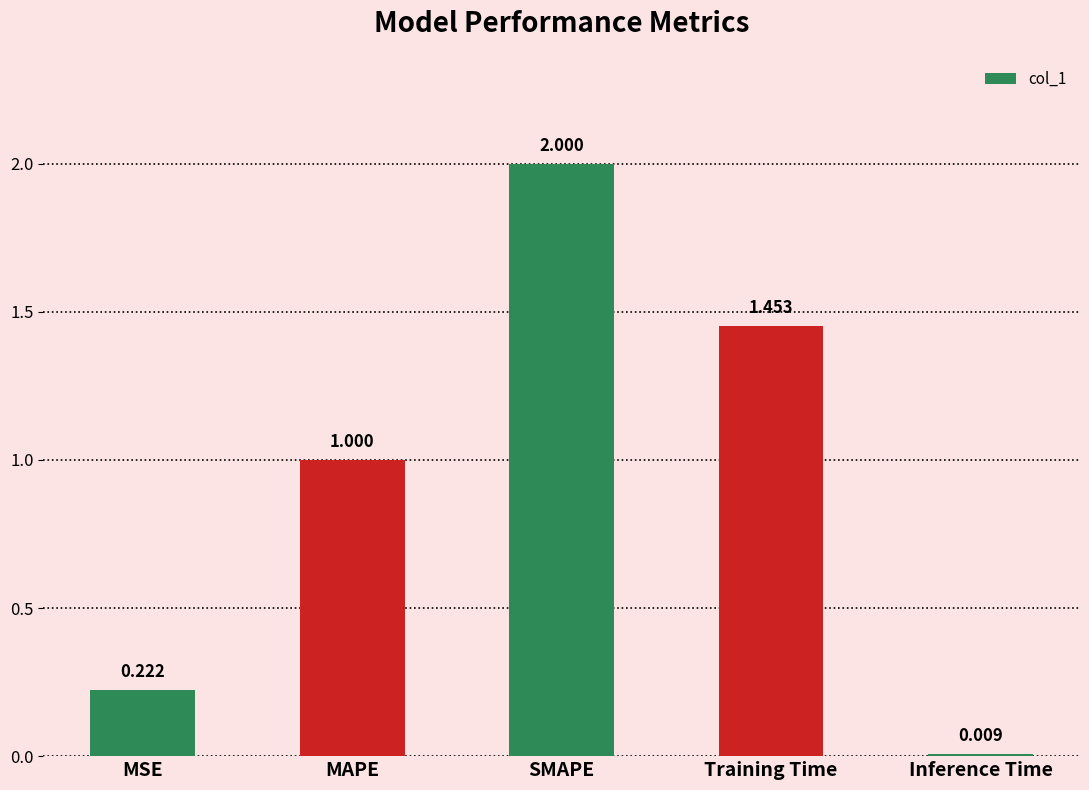

Rank the categories by value from highest to lowest.

SMAPE, Training Time, MAPE, MSE, Inference Time